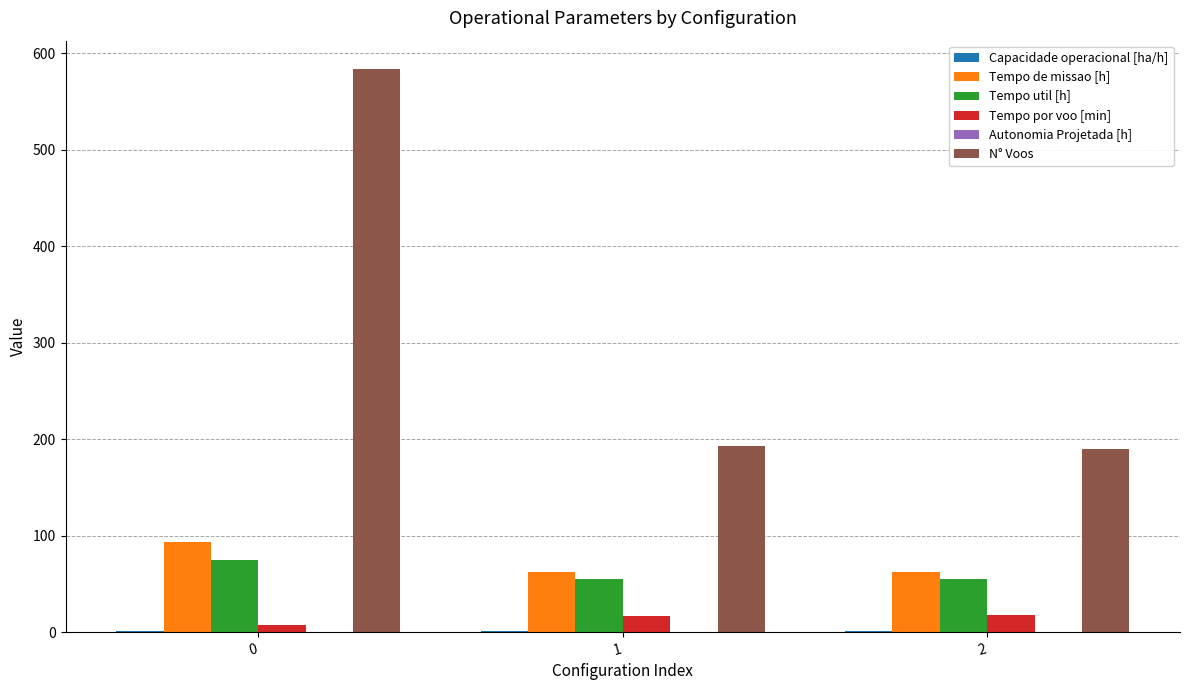

Which series has the widest spread of values?

N° Voos